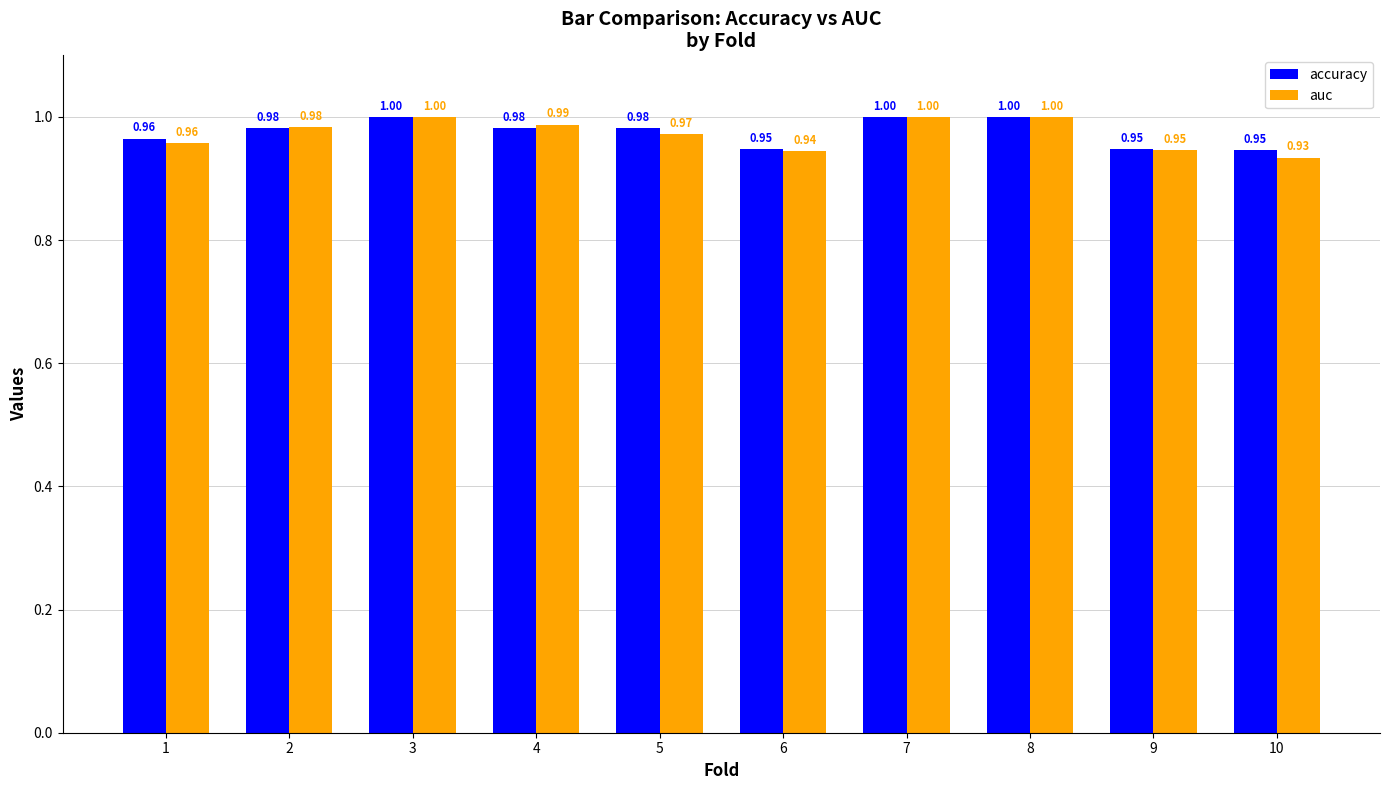

What are all the series names shown in the legend?

accuracy, auc